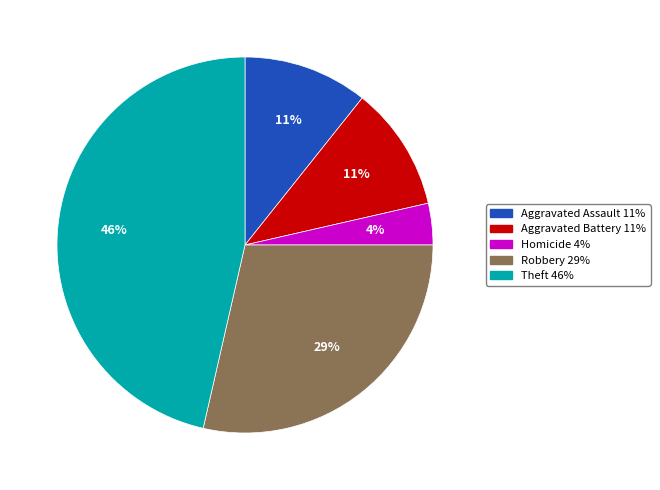

Is there a majority slice in this chart?

No